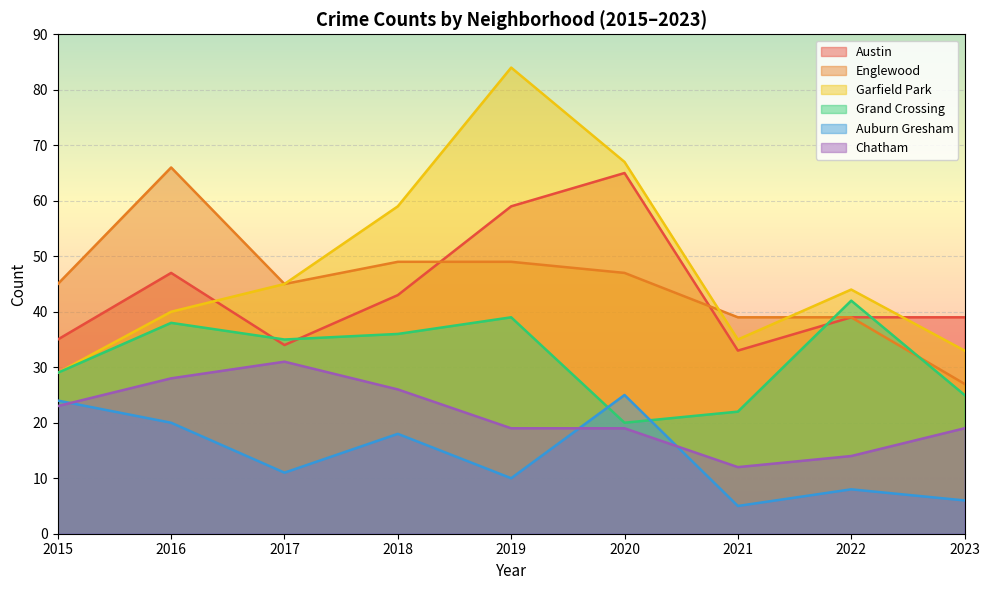

Does the chart display data point markers on the line(s)?

No